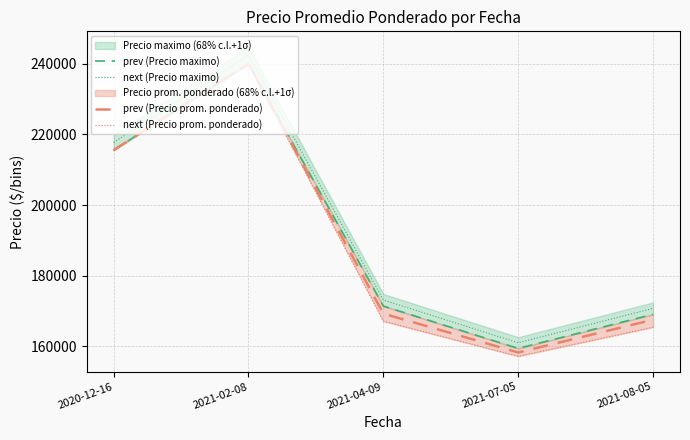

True or false: next (Precio maximo) has a value of 242400.0 at 2021-02-08.

True